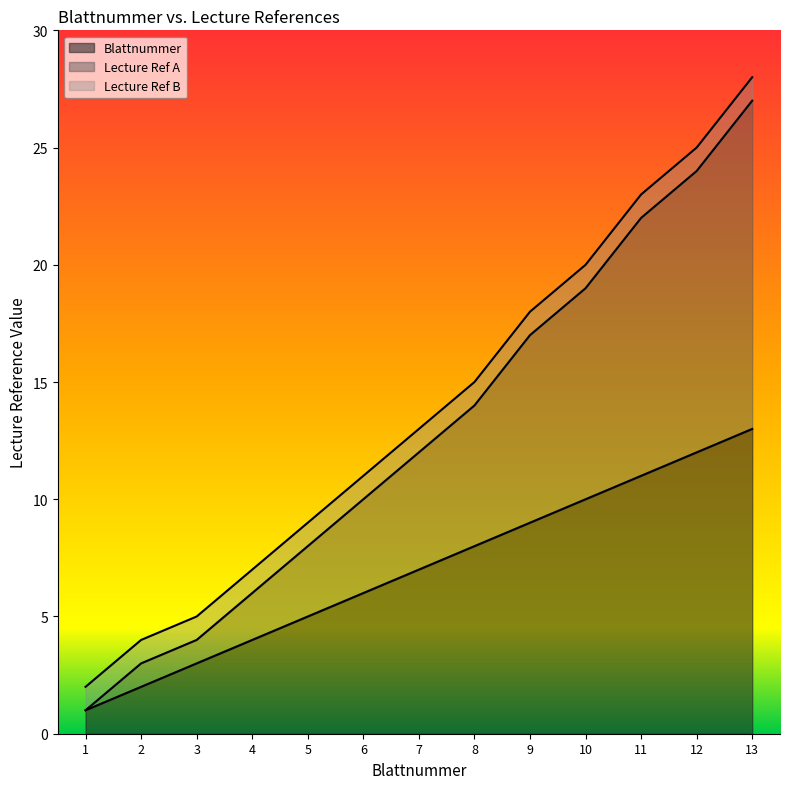

How many values in the Lecture Ref A series are below 12?

6